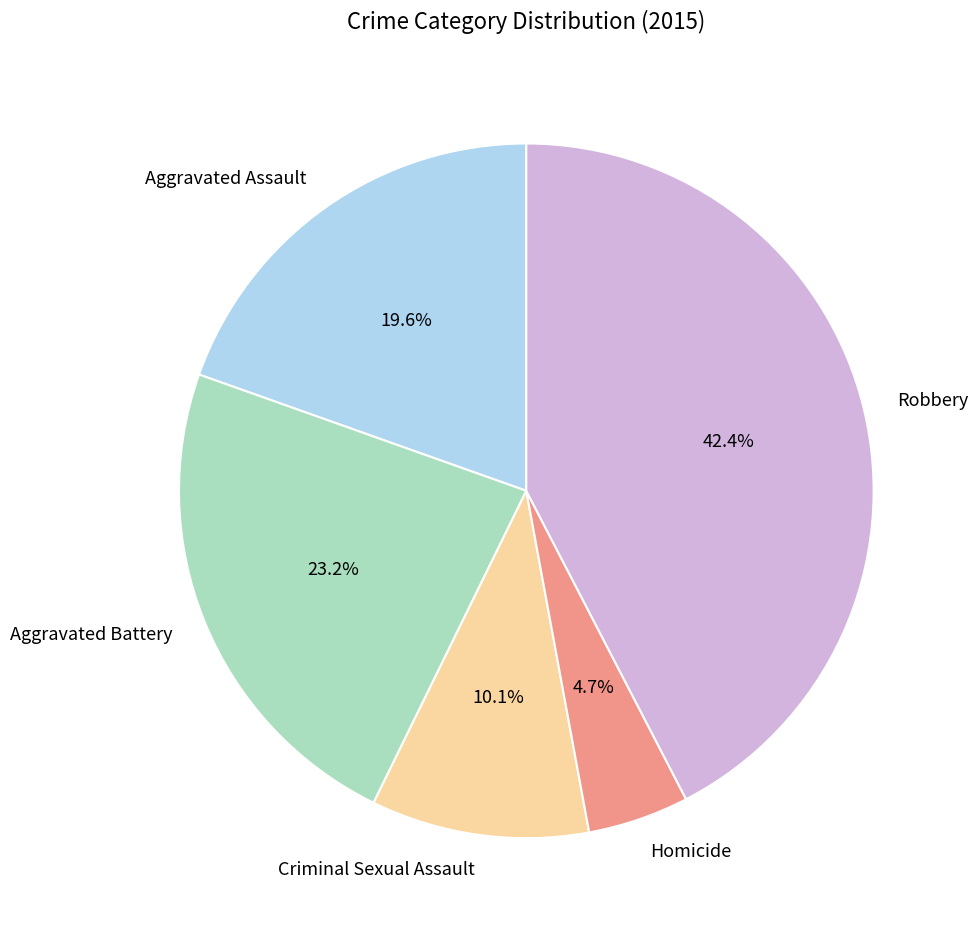

What percentage is the Criminal Sexual Assault slice, to the nearest percent?

10%